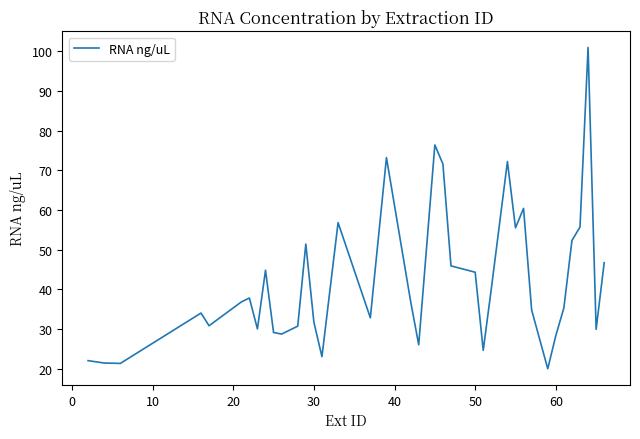

How many interior local valleys (lower than both neighbors) does the data have?

11